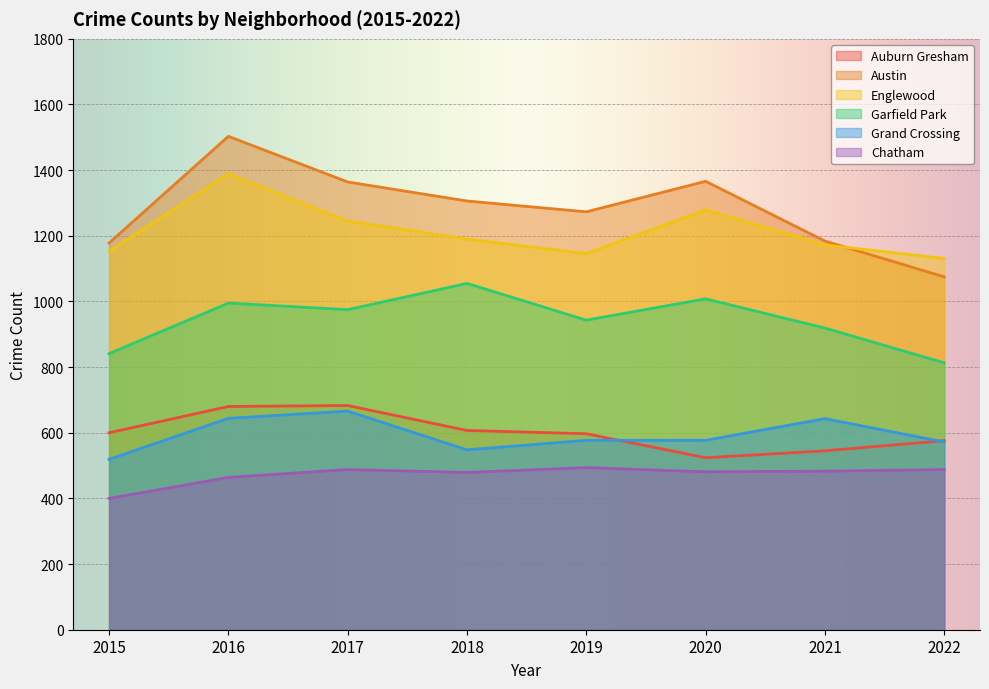

At which label does Garfield Park first exceed 975?

2016